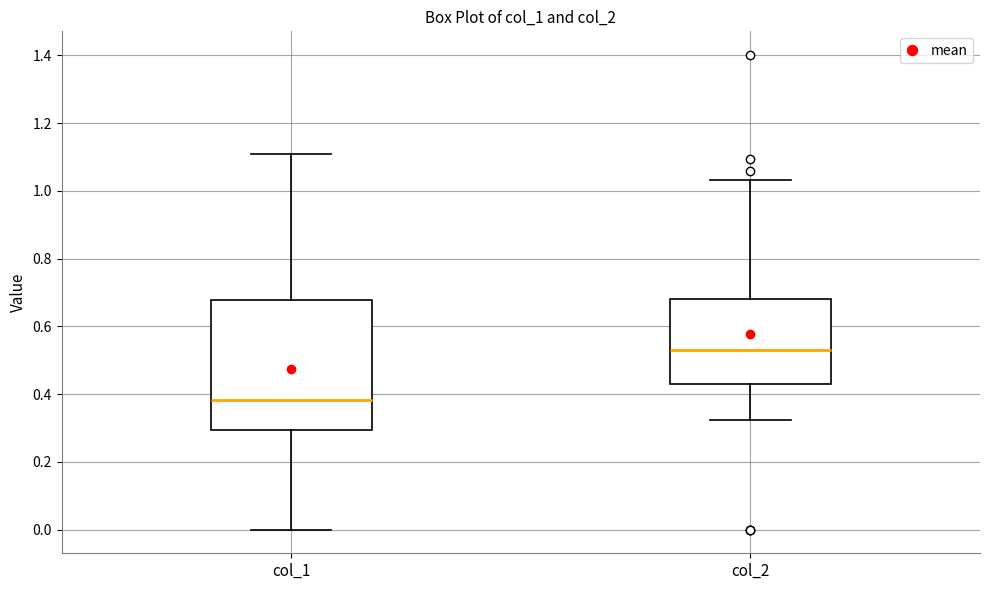

Which box is the tallest, from its lower edge to its upper edge?

col_1